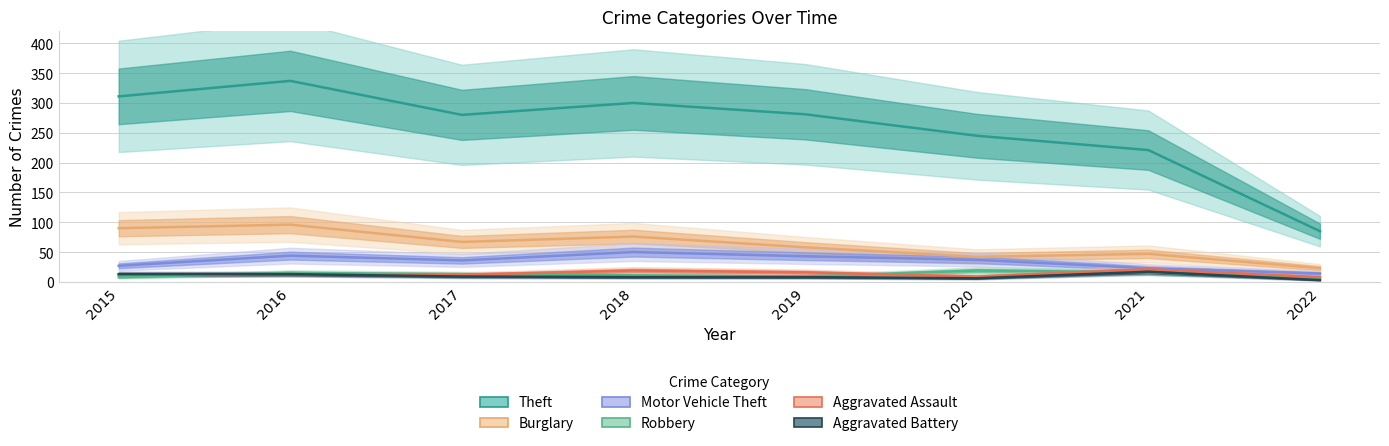

What is the average value of the Motor Vehicle Theft series?

34